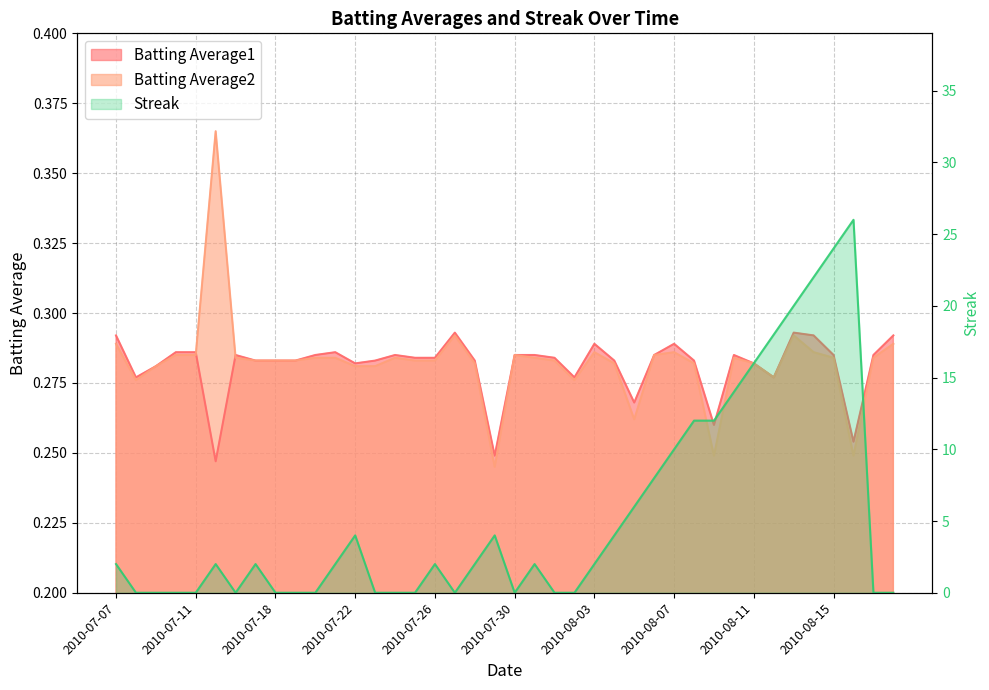

Which series changed the most between 2010-08-08 and 2010-08-12?

Streak